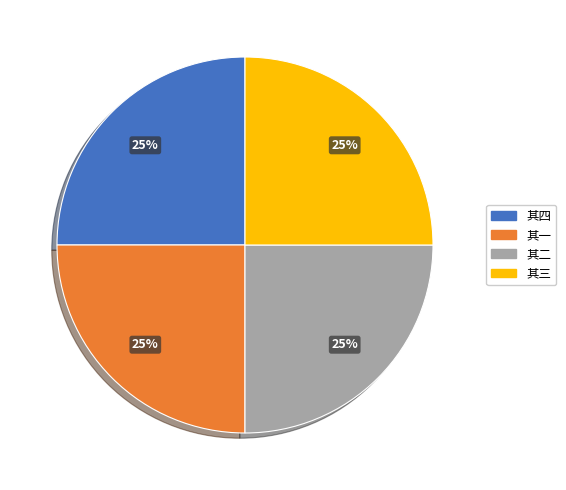

Is it true that 其二 is 20% of the pie?

False